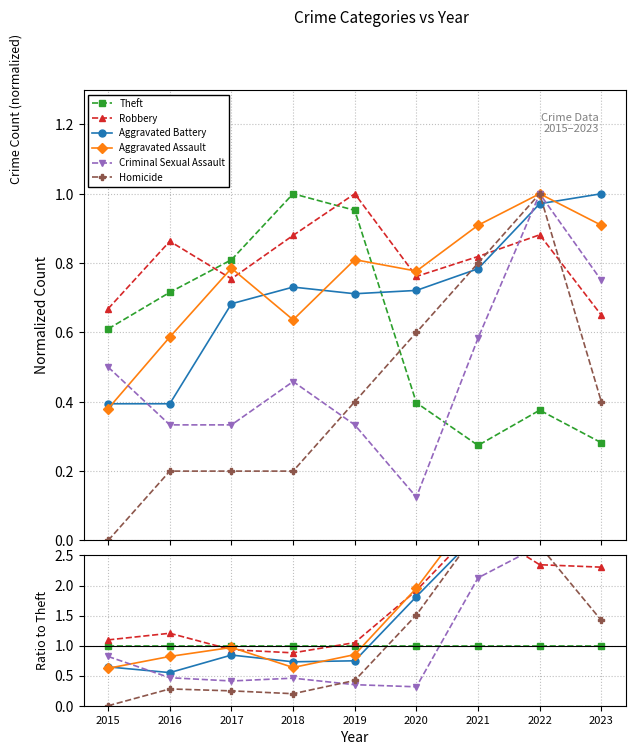

Count the number of categories in the chart.

9